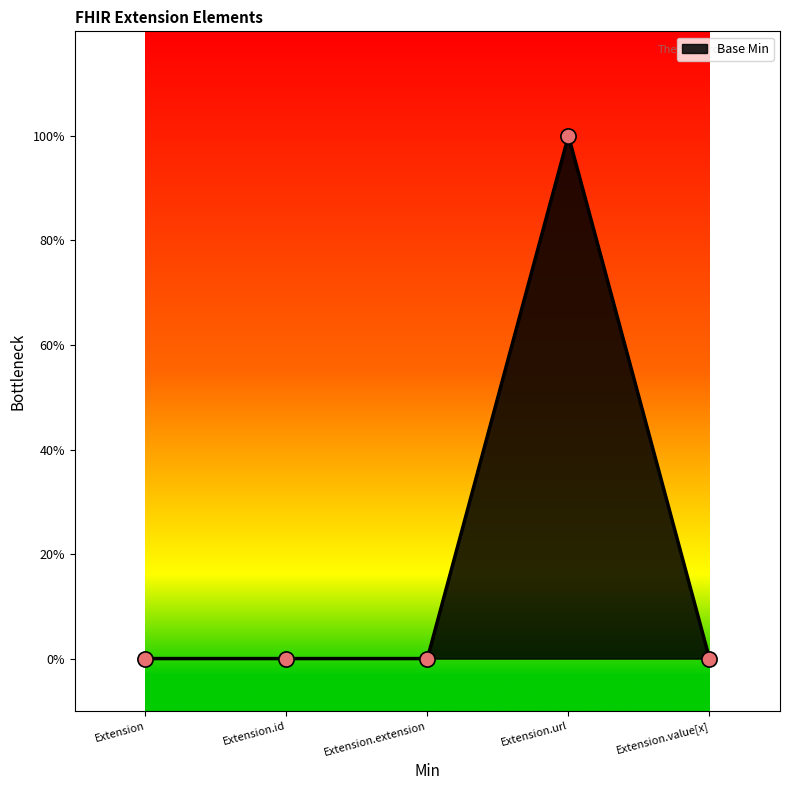

What is the change in value from Extension.extension to Extension.url?

+1